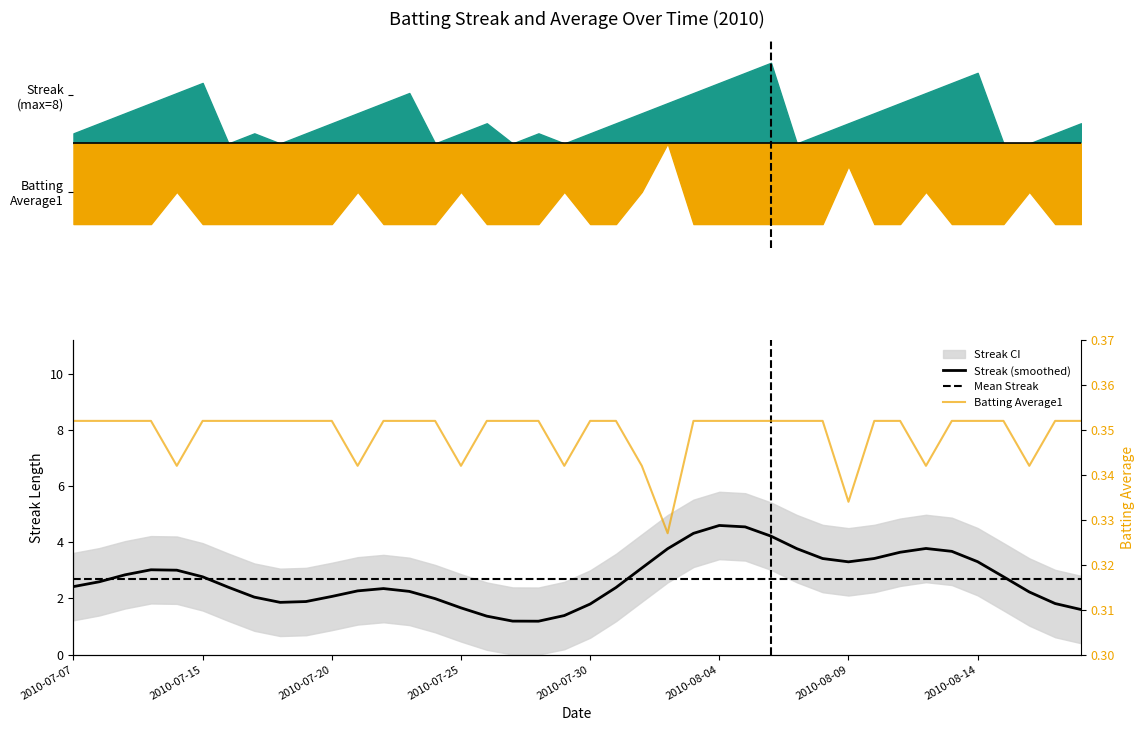

Reading left to right, extract all data points from this chart.

0.4	0.4	0.4	0.4	0.3	0.4	0.4	0.4	0.4	0.4	0.4	0.3	0.4	0.4	0.4	0.3	0.4	0.4	0.4	0.3	0.4	0.4	0.3	0.3	0.4	0.4	0.4	0.4	0.4	0.4	0.3	0.4	0.4	0.3	0.4	0.4	0.4	0.3	0.4	0.4